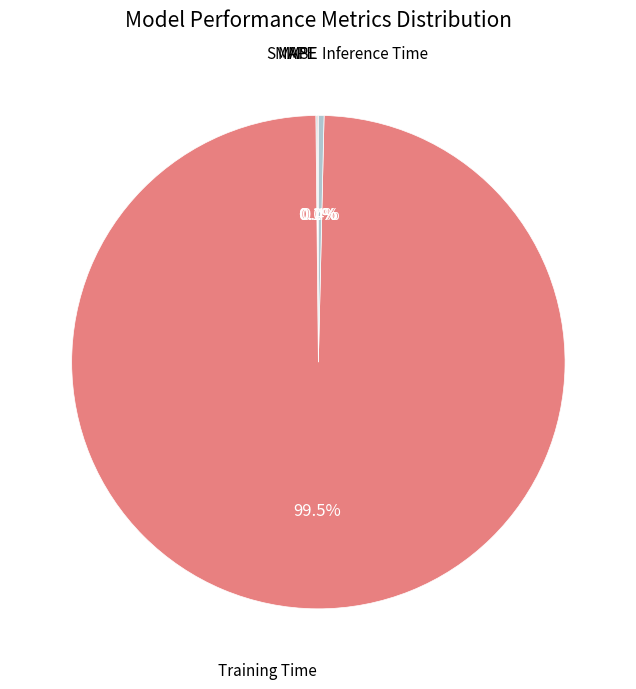

To the nearest percent, what is the difference between the largest and smallest slice percentages?

99%